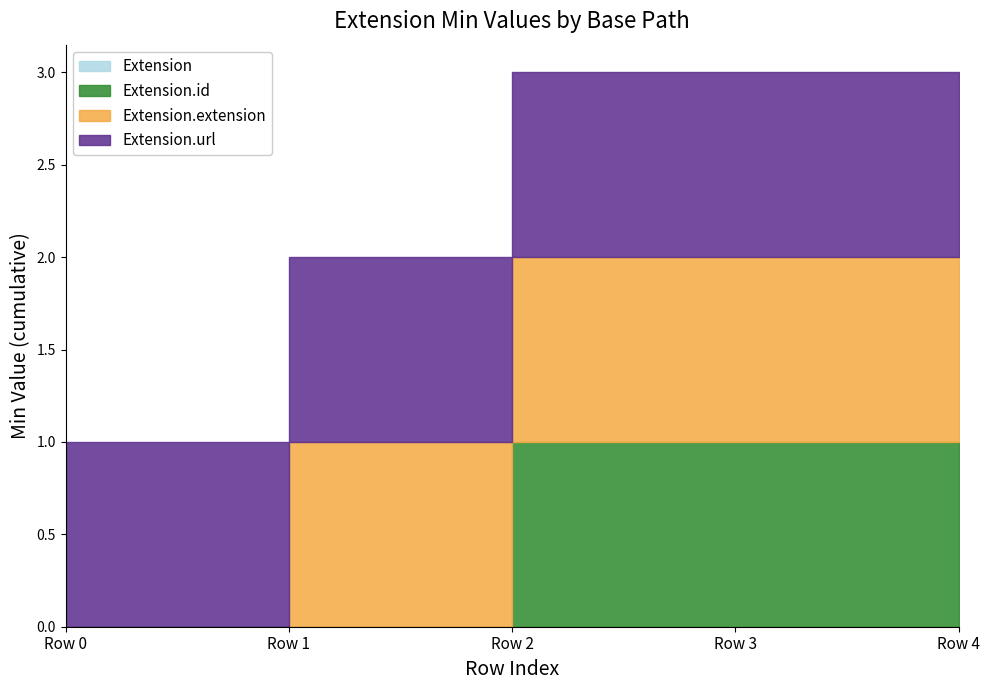

How many Extension values are between 0 and 1?

5